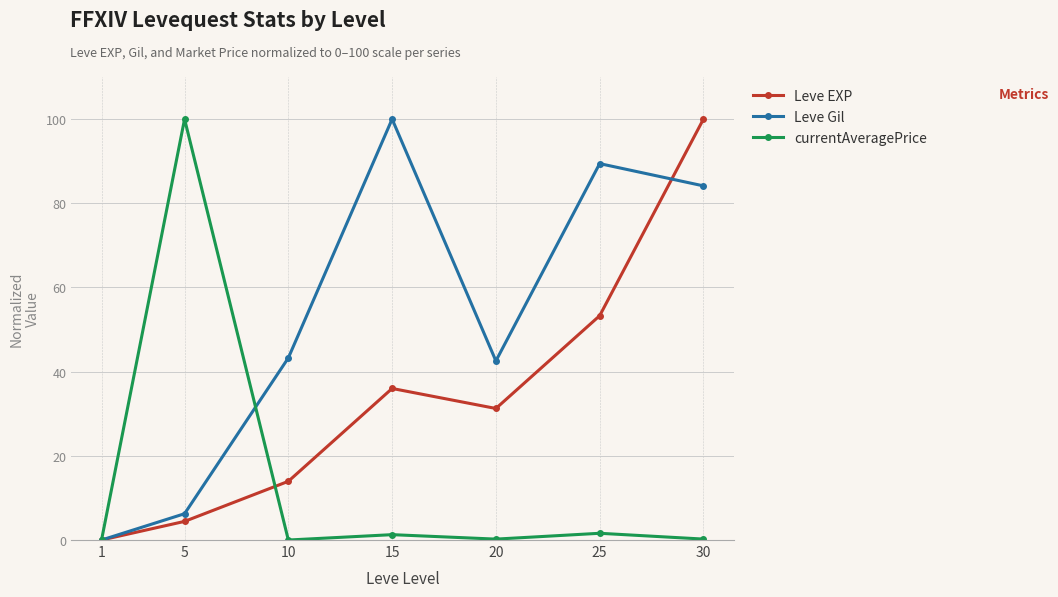

At how many categories does at least one series exceed 34?

6